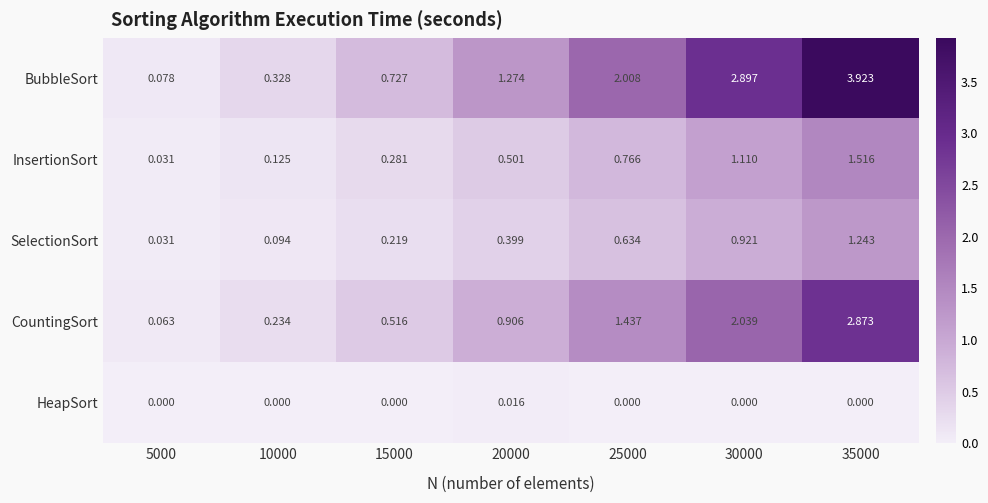

List the series in order of their peak value, lowest first.

HeapSort, SelectionSort, InsertionSort, CountingSort, BubbleSort